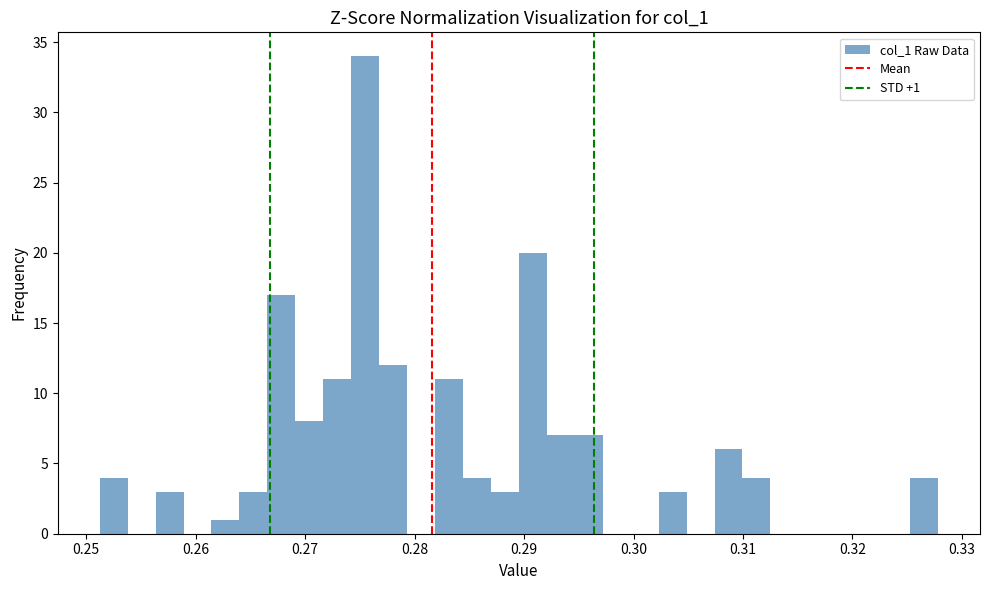

Read against the x-axis, roughly where is the centre of the tallest bar?

0.275